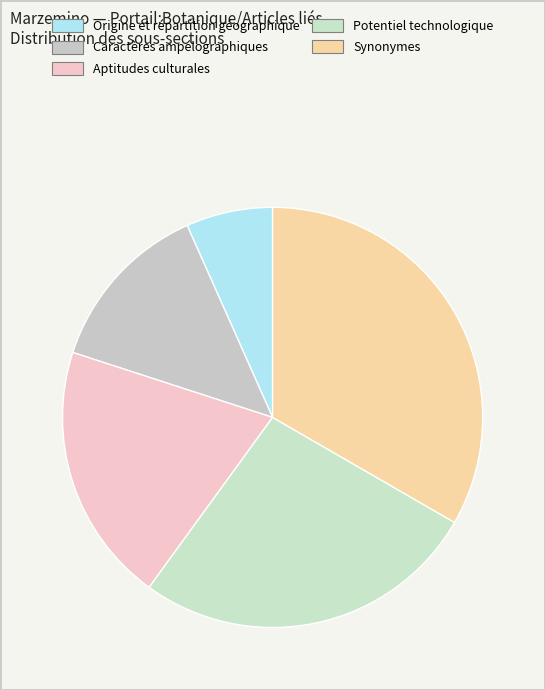

How many slices are in this pie chart?

5